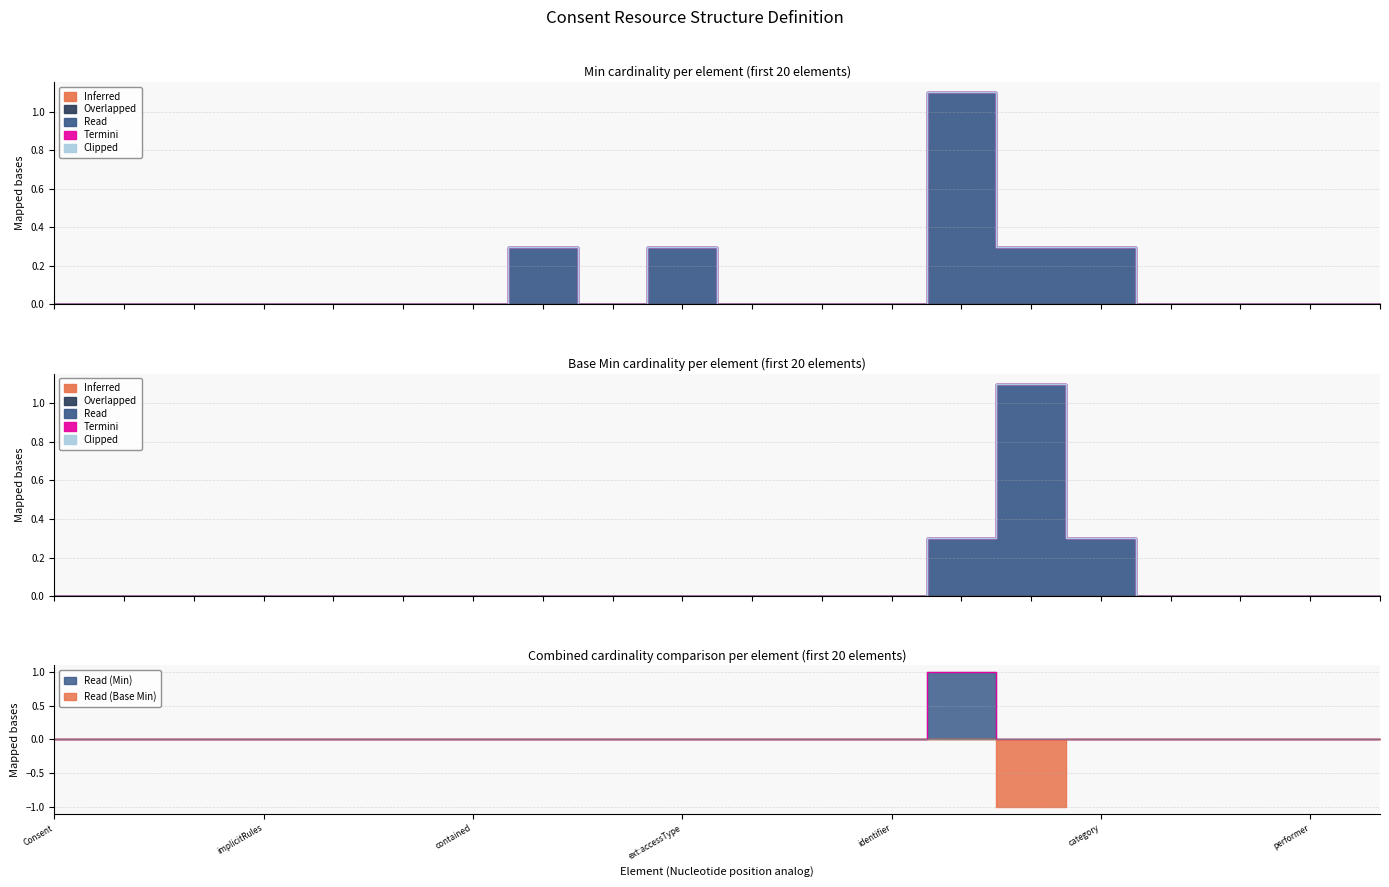

List the series in order of their peak value, lowest first.

Inferred, Overlapped, Termini, Read, Clipped